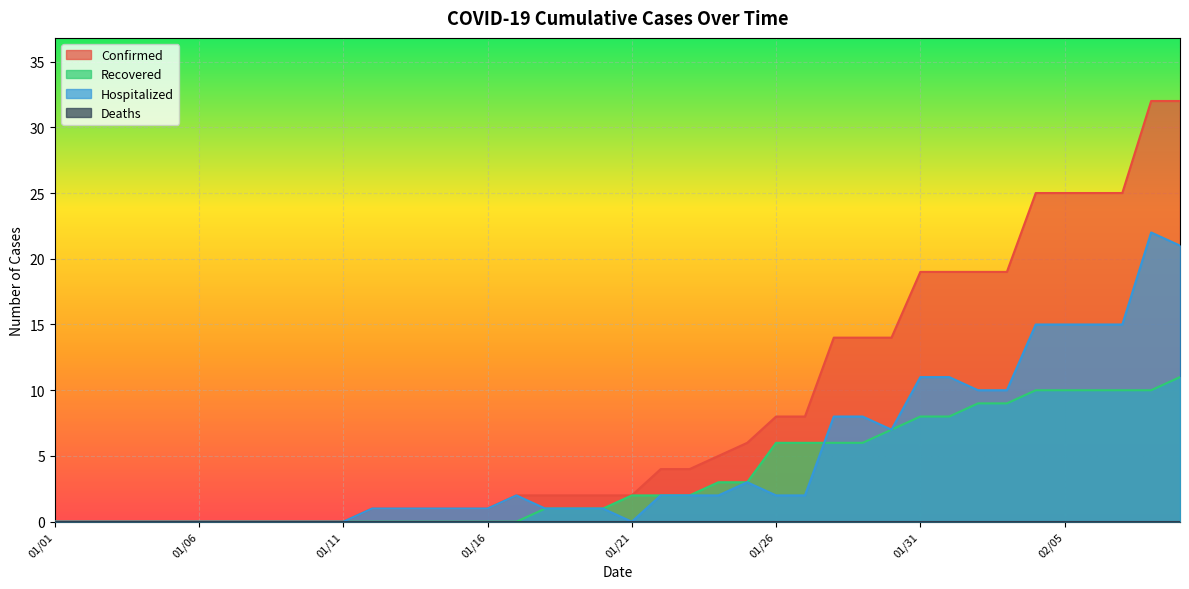

Does the chart display data point markers on the line(s)?

No